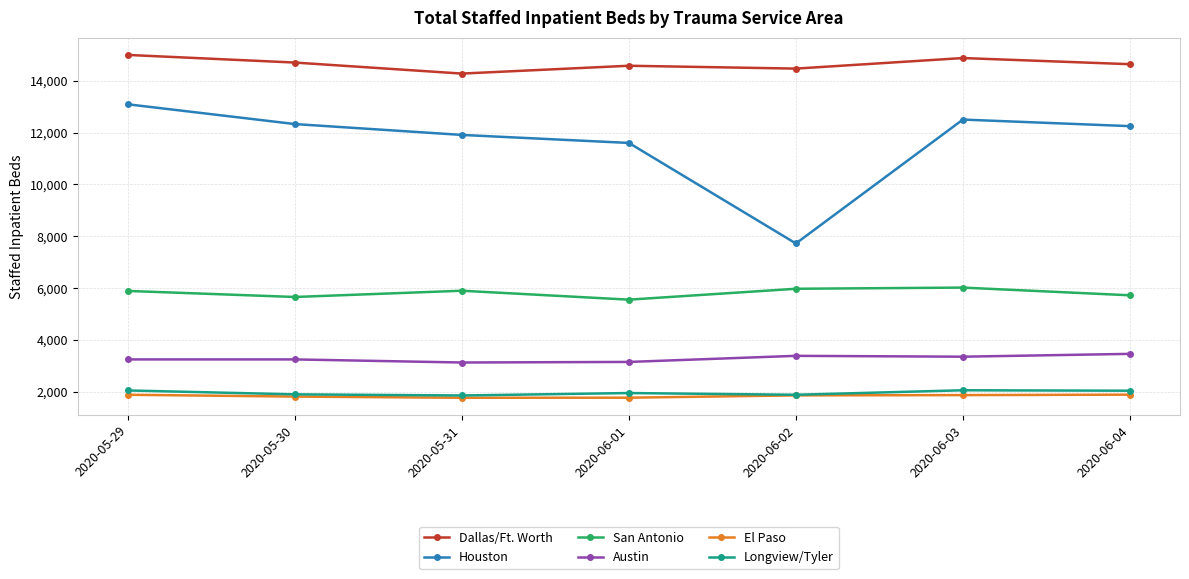

What is the total value across all series at 2020-05-29?

41169